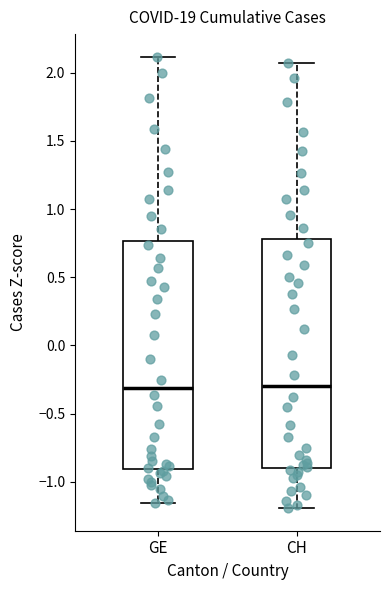

Reading left to right, transcribe this box plot: for each box, give where its median line is, the range the box spans, and where its two whiskers end, as read against the y-axis. The values are not printed on the chart, so give them approximately, as read against the axis.

GE: median -0.30, box -0.90 to 0.75, whiskers -1.15 to 2.10
CH: median -0.30, box -0.90 to 0.80, whiskers -1.20 to 2.05